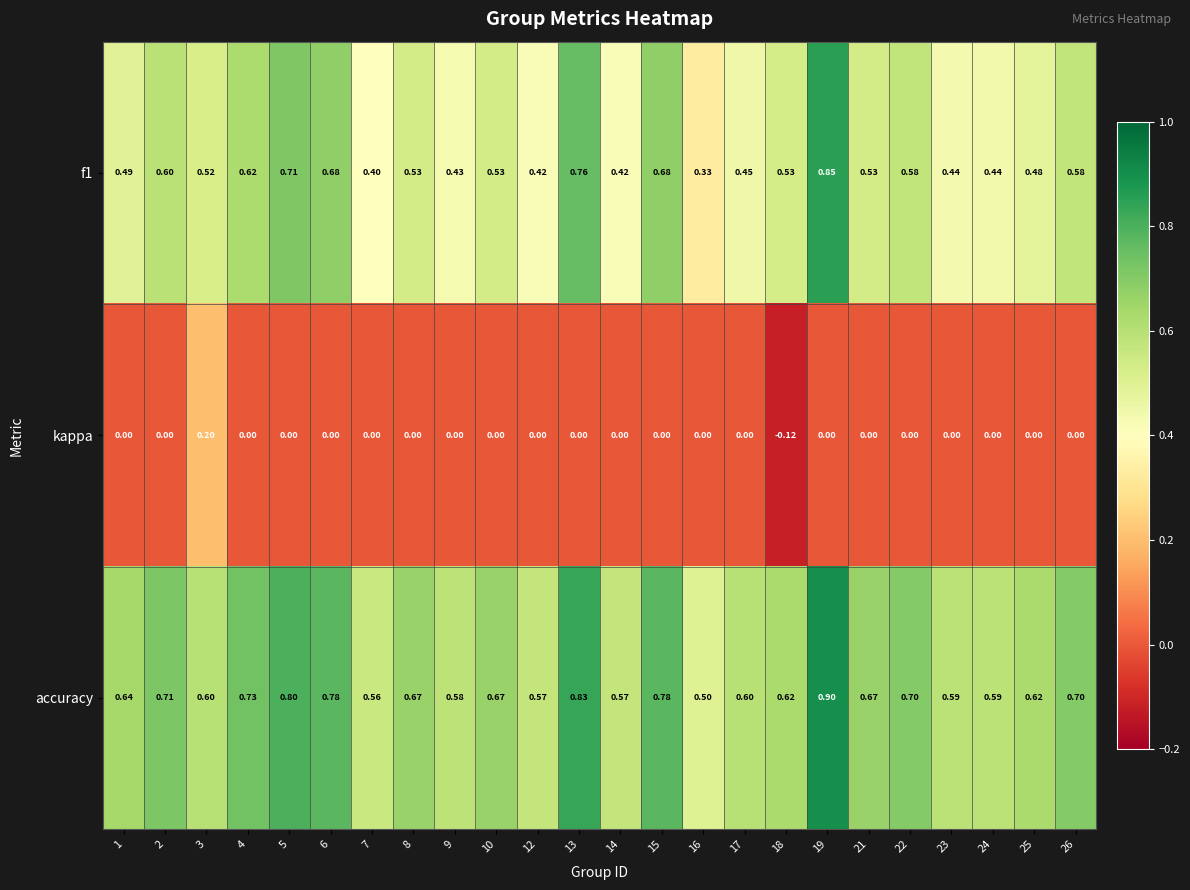

Which series has the largest total across all categories?

accuracy